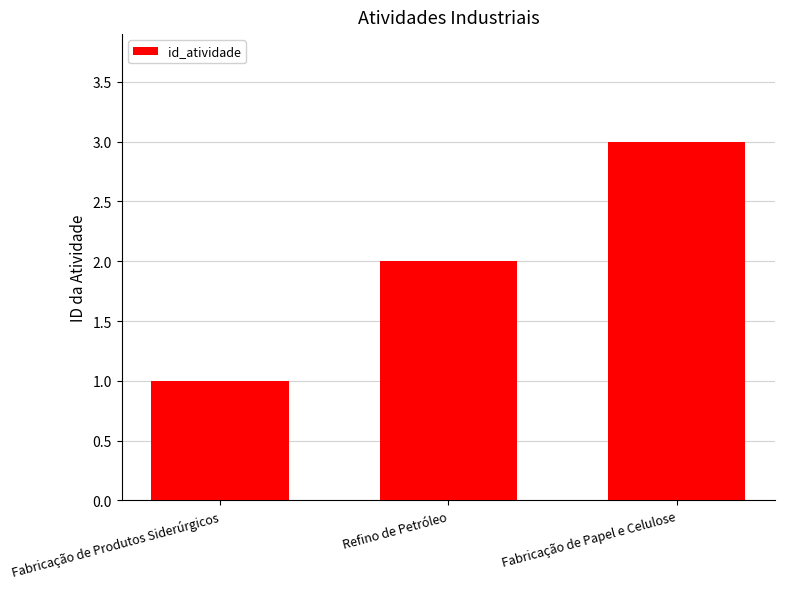

How many values are below 2?

1